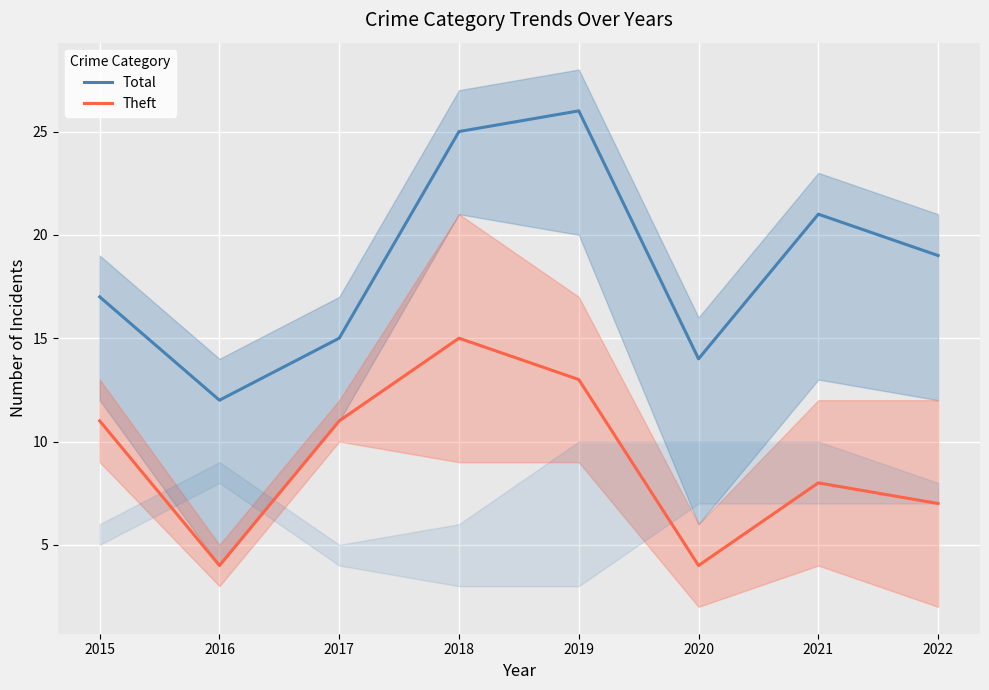

List the labels in order of Total value, largest first.

2019, 2018, 2021, 2022, 2015, 2017, 2020, 2016